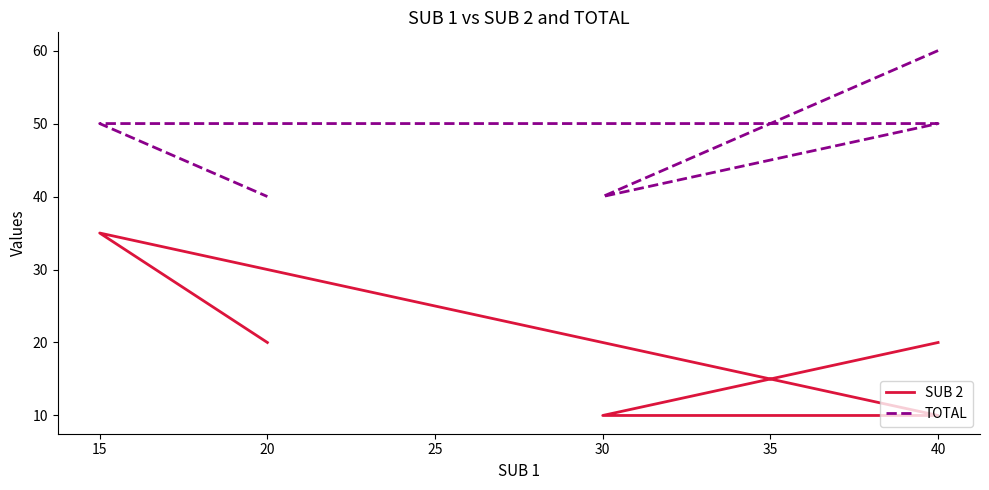

How many values in the TOTAL series exceed 50?

1